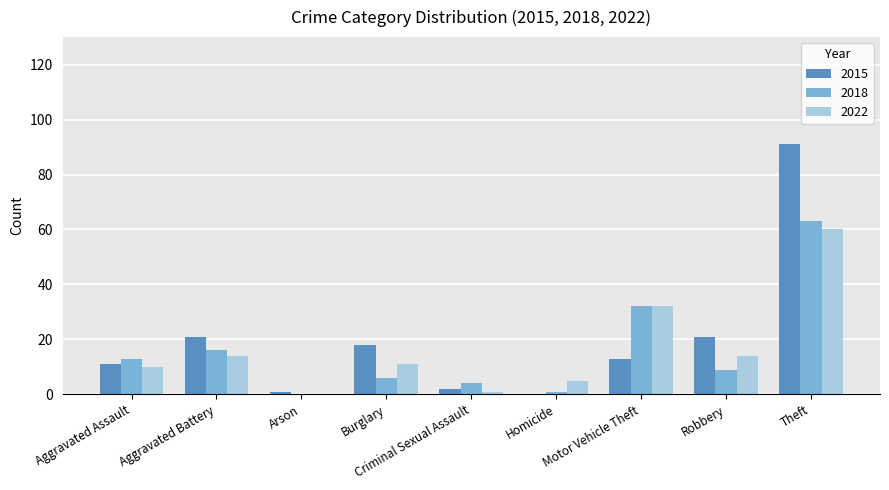

What is the maximum value for 2015?

91